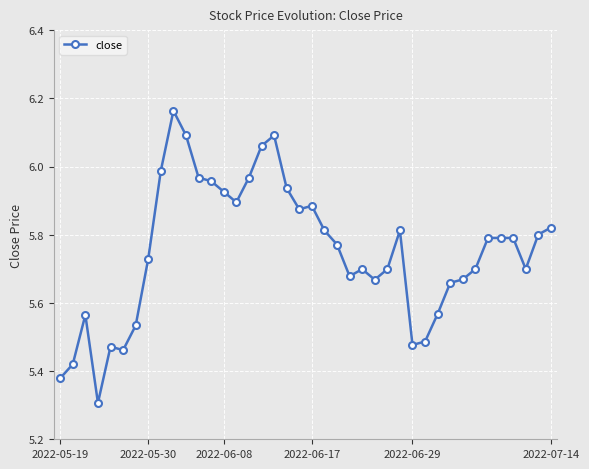

What is the sum of all values?

230.1